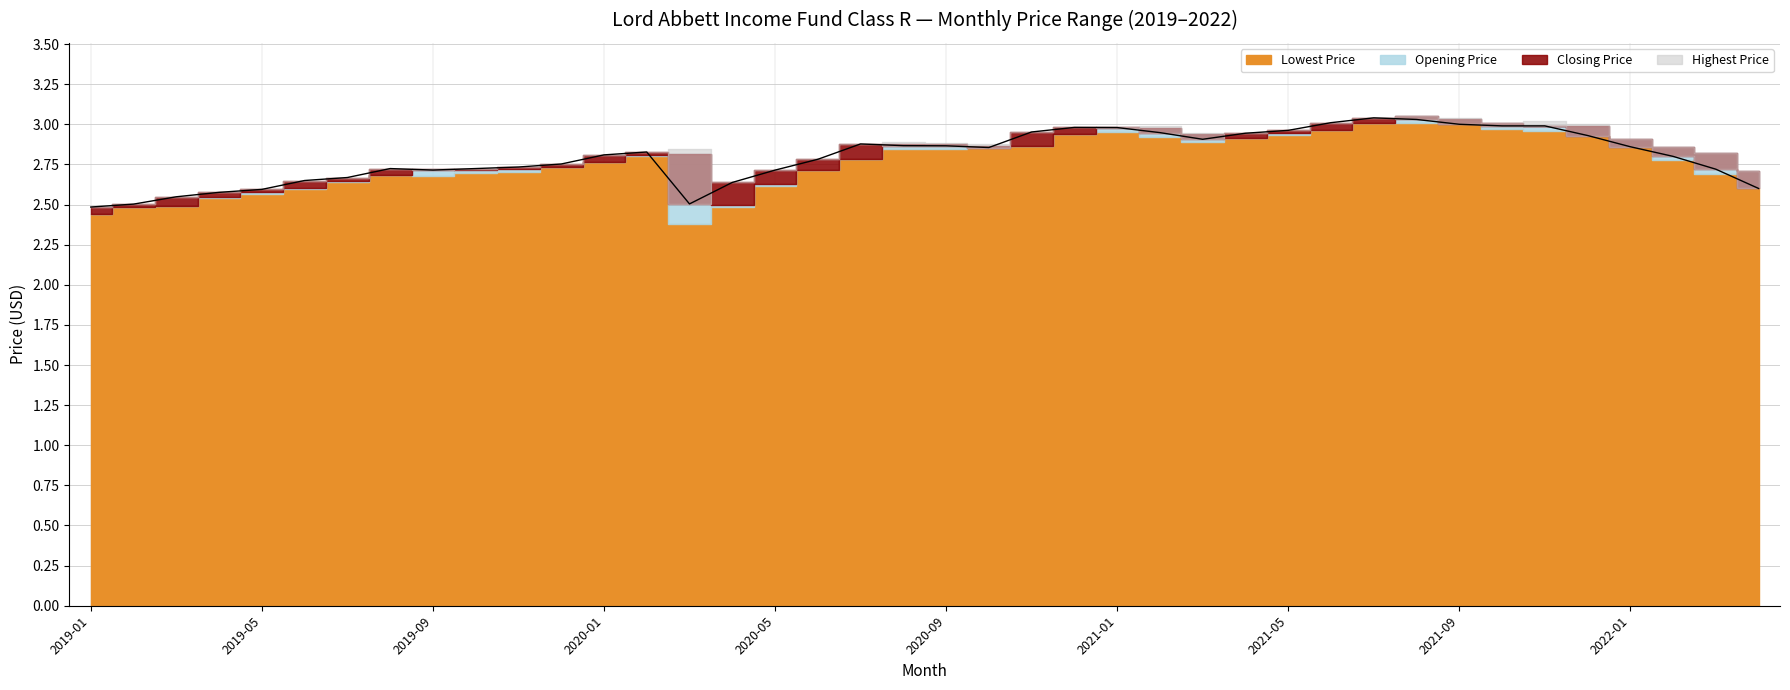

Read the Opening Price value at 2020-01.

2.8